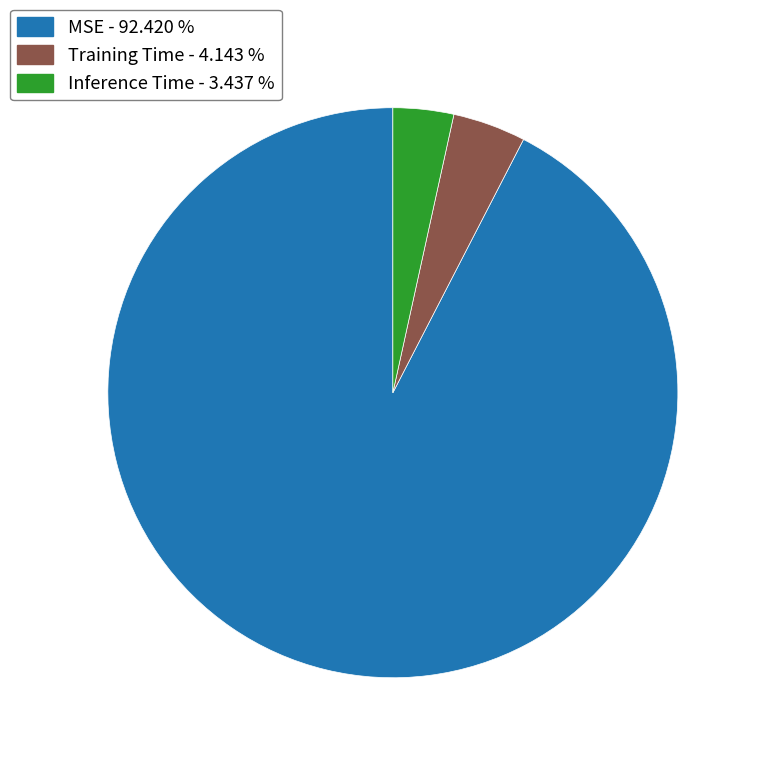

Is there a majority slice in this chart?

Yes